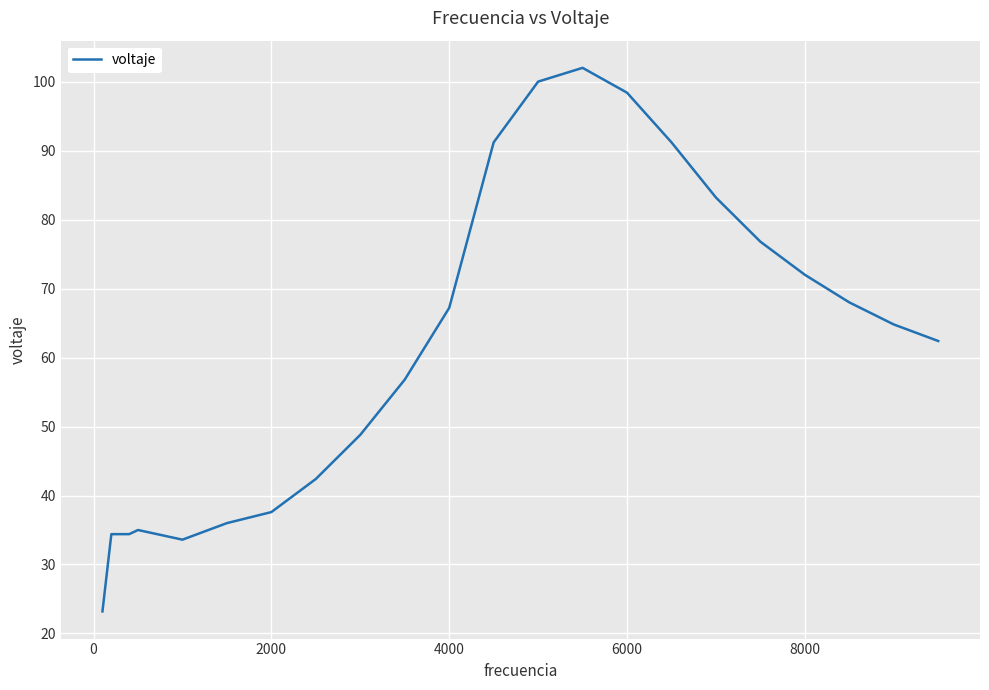

True or false: the data has more than 0 interior local peaks.

True